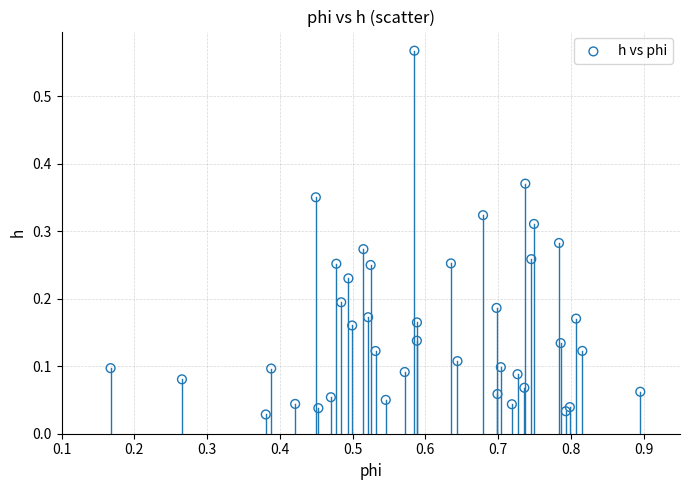

What is the range of X values (max minus min)?

0.7